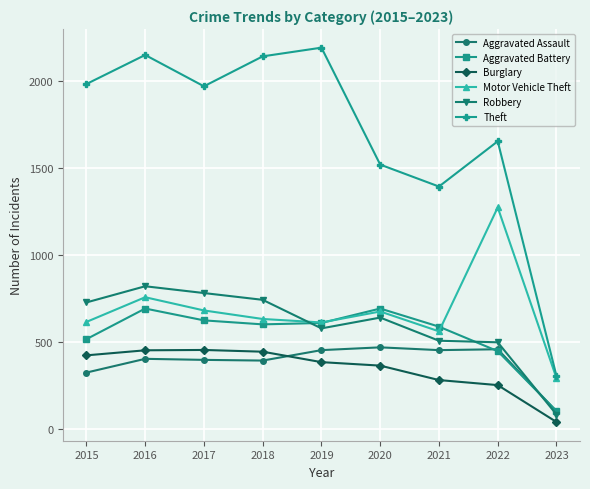

In Robbery, how many points are lower than both neighbors (excluding endpoints)?

1